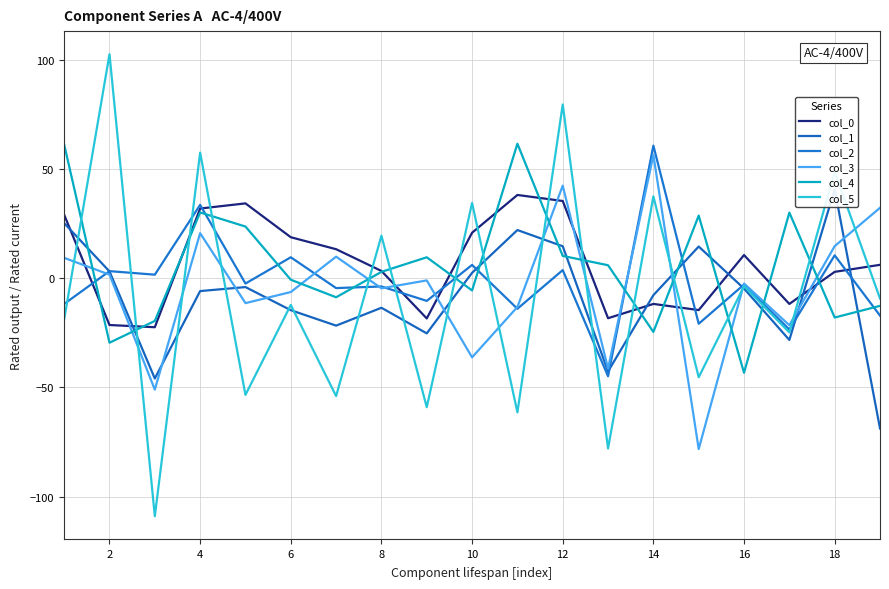

True or false: col_3 has more than 1 points higher than both neighbors.

True